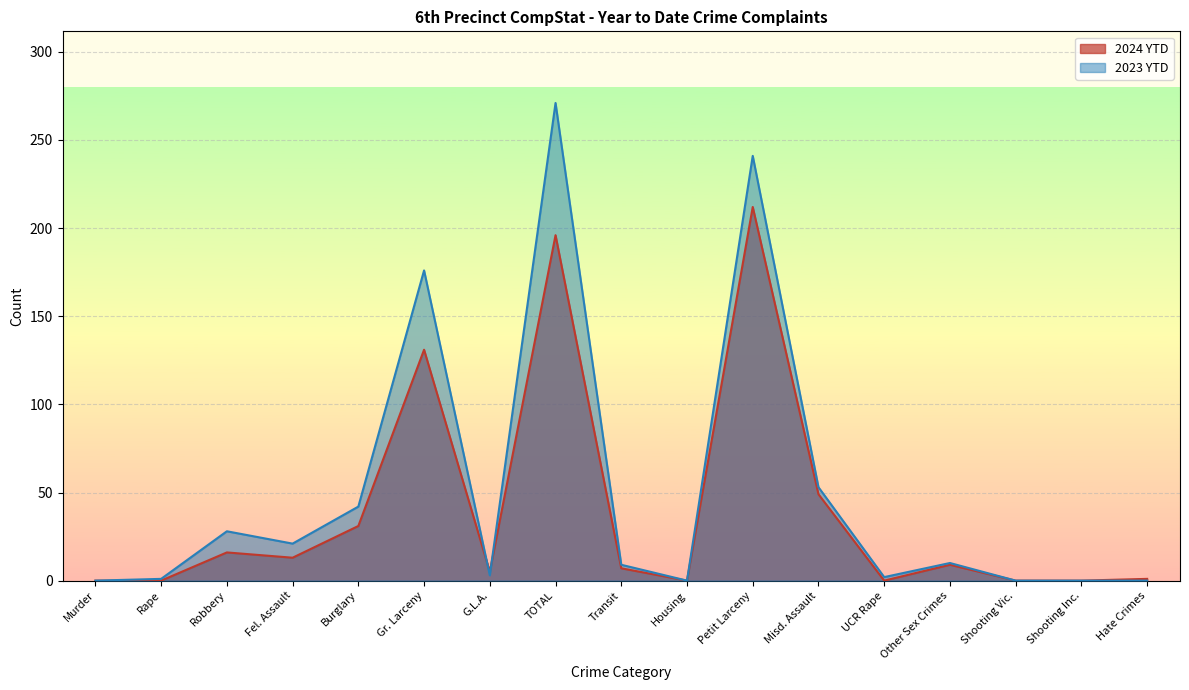

How many data points in 2024 YTD are above 7?

8